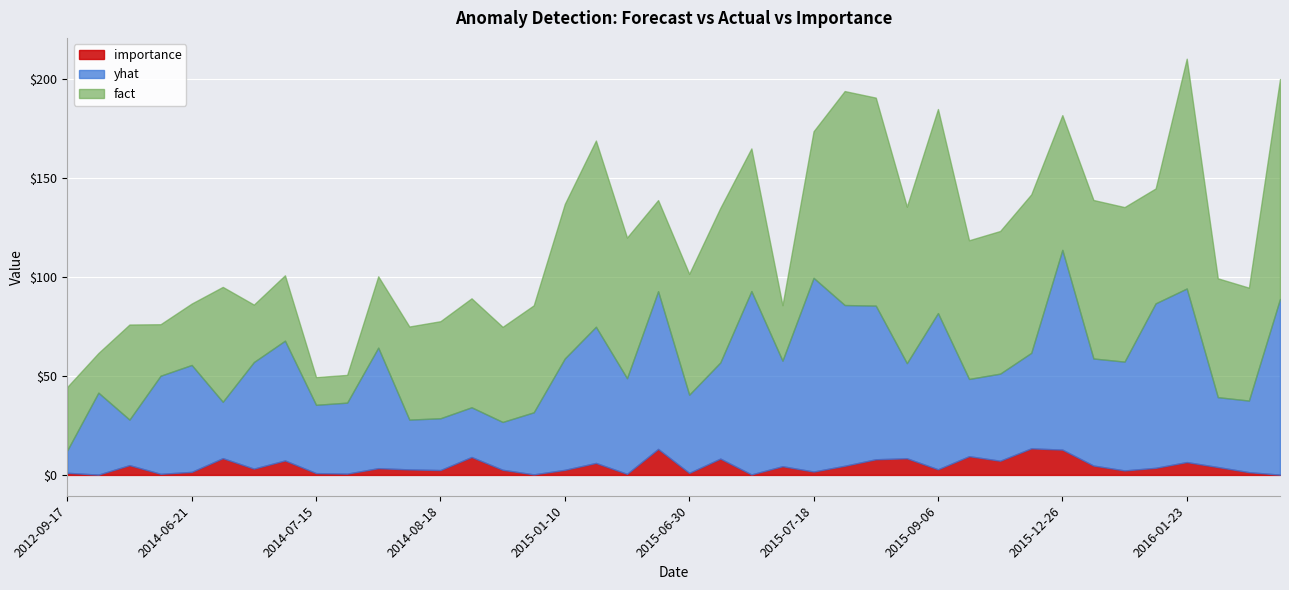

Reading left to right, what are all the values shown in this chart?

yhat: 11.3	41.4	23.0	49.5	54.0	28.4	53.8	60.5	34.5	35.8	60.8	25.1	26.1	25.1	24.1	31.3	56.2	68.7	48.3	79.6	39.5	48.5	92.5	53.3	97.8	81.1	77.5	48.0	78.8	39.0	44.0	48.2	100.8	54.0	54.9	83.0	87.6	35.3	36.1	88.7
fact: 32.0	20.0	48.0	26.0	31.0	58.0	29.0	33.0	14.0	14.0	36.0	47.0	49.0	55.0	48.0	54.0	78.0	94.0	71.0	46.0	61.0	78.0	72.0	28.0	74.0	108.0	105.0	79.0	103.0	70.0	72.0	80.0	68.0	80.0	78.0	58.0	116.0	60.0	57.0	111.0
importance: 1.1	0.1	4.9	0.6	1.5	8.5	3.2	7.3	0.9	0.7	3.4	2.8	2.5	9.1	2.6	0.3	2.6	6.1	0.5	13.1	1.0	8.2	0.2	4.4	1.7	4.6	7.9	8.4	2.9	9.5	7.2	13.4	12.8	4.7	2.3	3.6	6.5	4.0	1.4	0.1